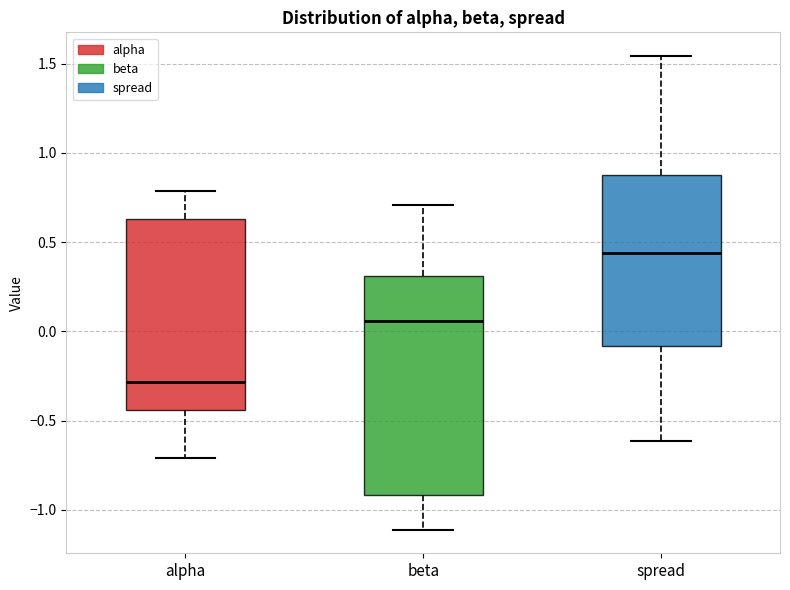

Reading left to right, read every box against the y-axis: the position of its median line, the range the box covers, and the ends of its whiskers. The values are not printed on the chart, so give them approximately, as read against the axis.

alpha: median -0.30, box -0.45 to 0.65, whiskers -0.70 to 0.80
beta: median 0.05, box -0.90 to 0.30, whiskers -1.10 to 0.70
spread: median 0.45, box -0.10 to 0.90, whiskers -0.60 to 1.55